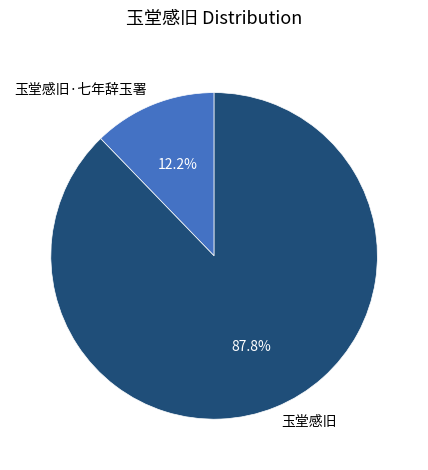

Between 玉堂感旧·七年辞玉署 and 玉堂感旧, which is larger?

玉堂感旧